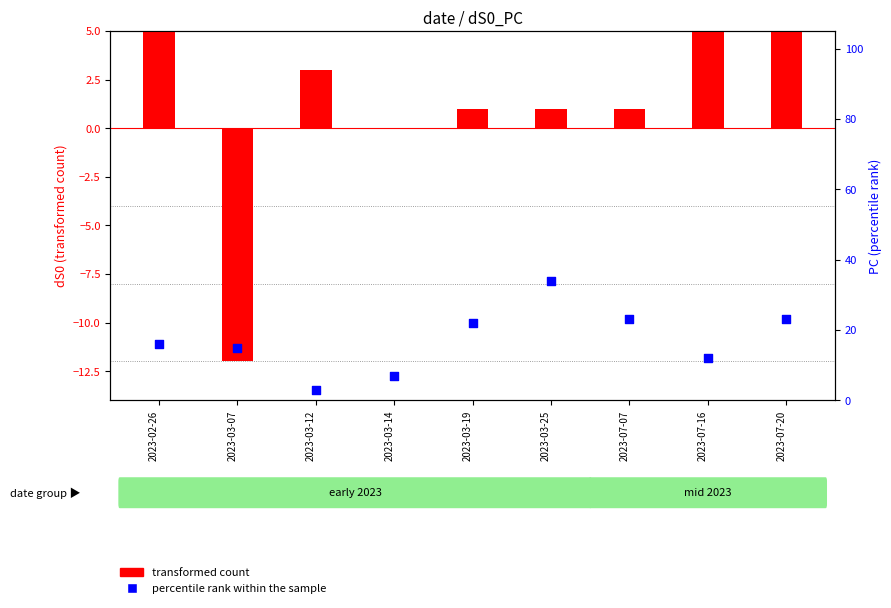

What are all the series names shown in the legend?

transformed count, percentile rank within the sample